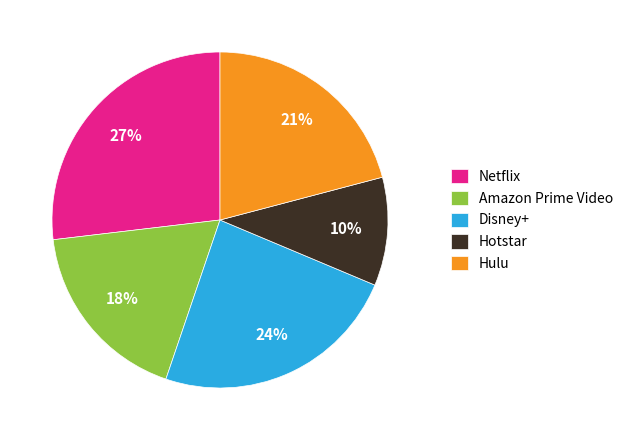

Rank the categories by value from lowest to highest.

Hotstar, Amazon Prime Video, Hulu, Disney+, Netflix